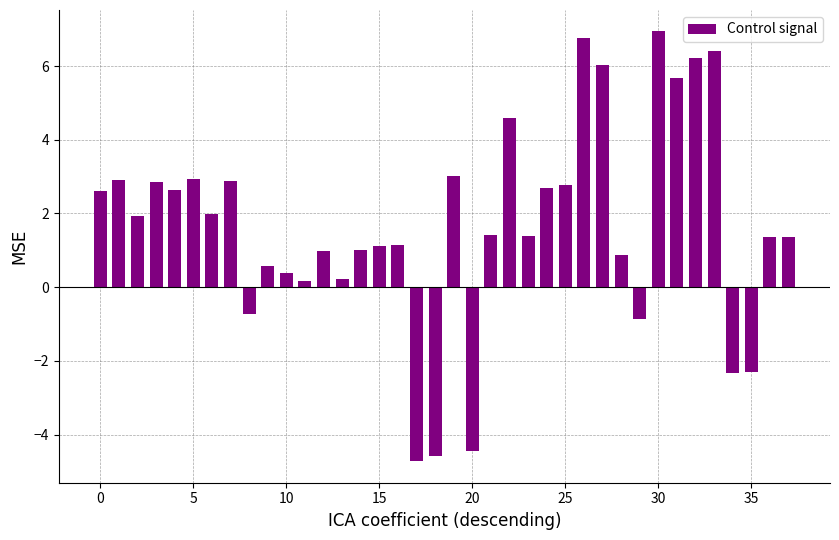

What is the value of the 11th bar from the left?

0.4